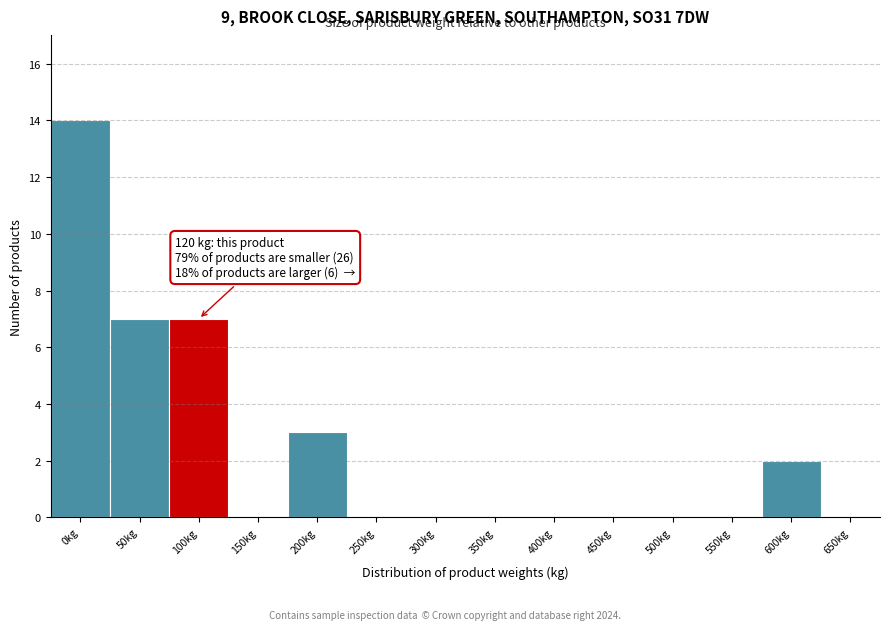

Reading left to right, transcribe all the data shown in this chart.

0kg=14	50kg=7	100kg=7	150kg=0	200kg=3	250kg=0	300kg=0	350kg=0	400kg=0	450kg=0	500kg=0	550kg=0	600kg=2	650kg=0